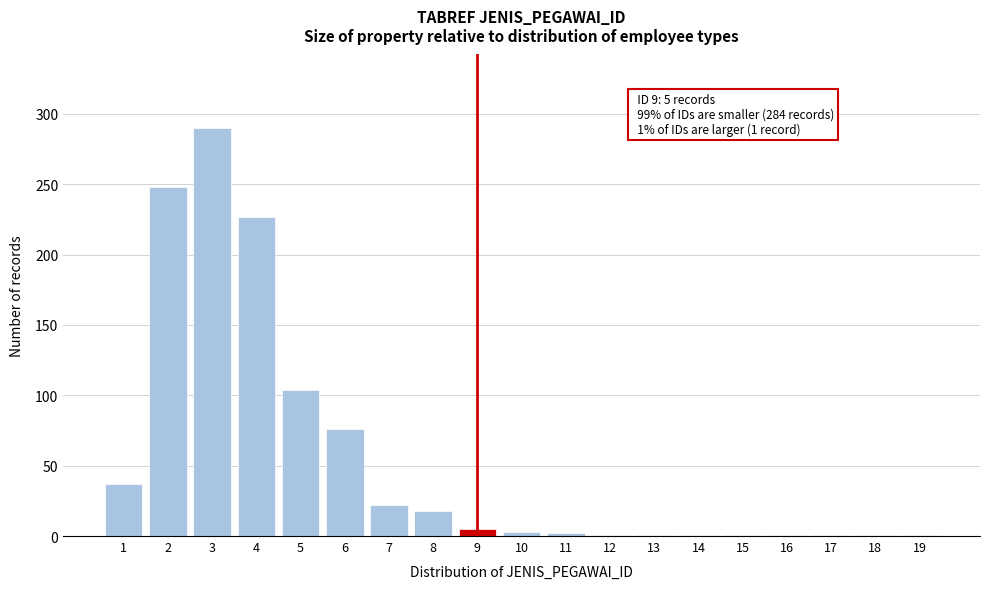

Is it true that the value at 7 is 22?

True